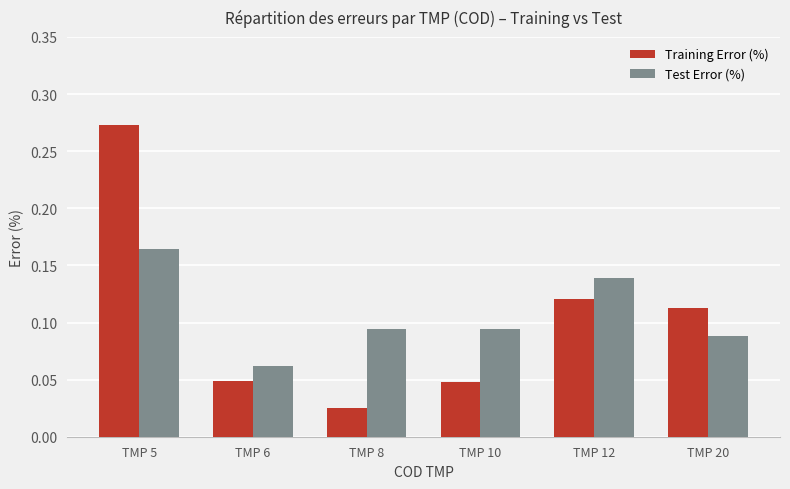

Which category has the highest value in the Training Error (%) series?

TMP 5